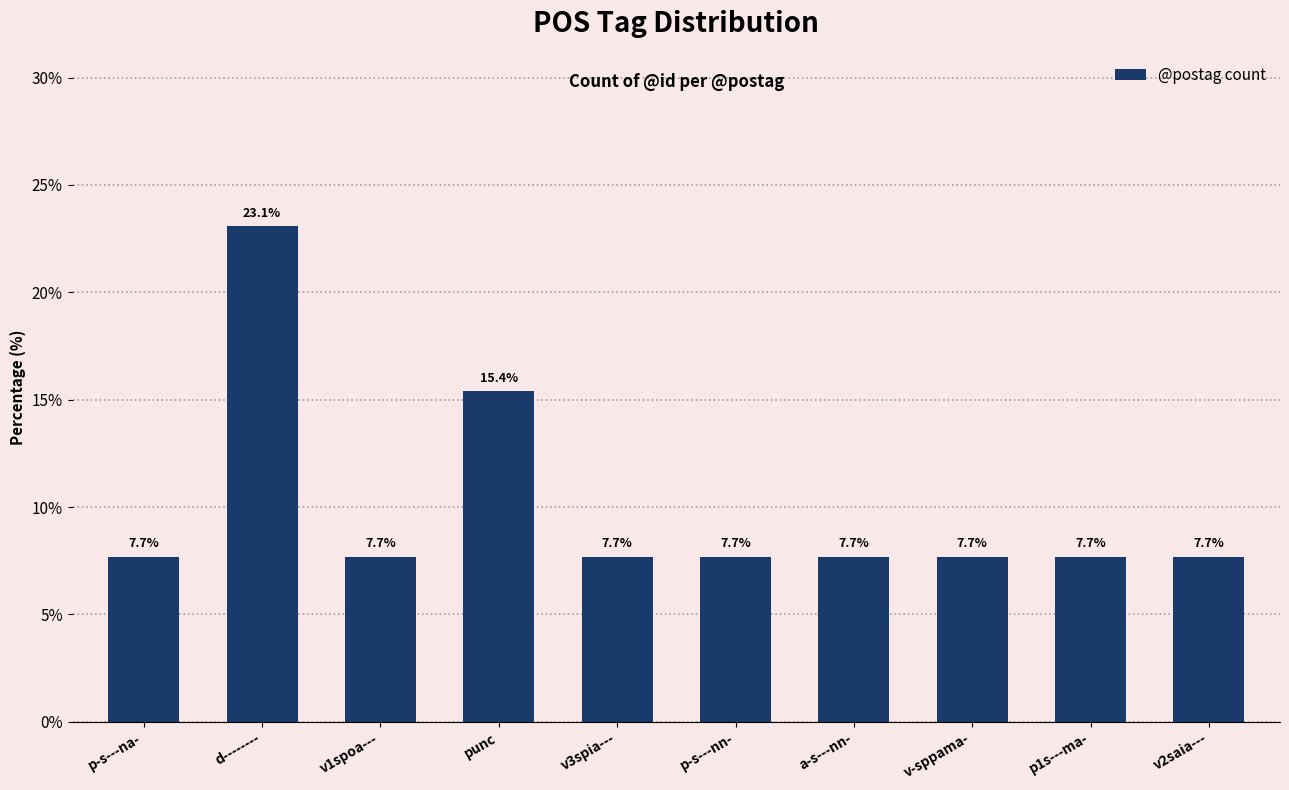

Is it true that the value at punc is 15.4?

True